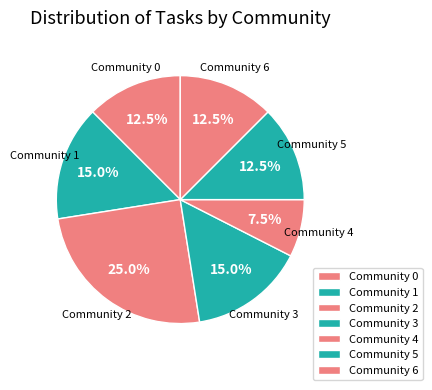

How many segments does this pie chart have?

7